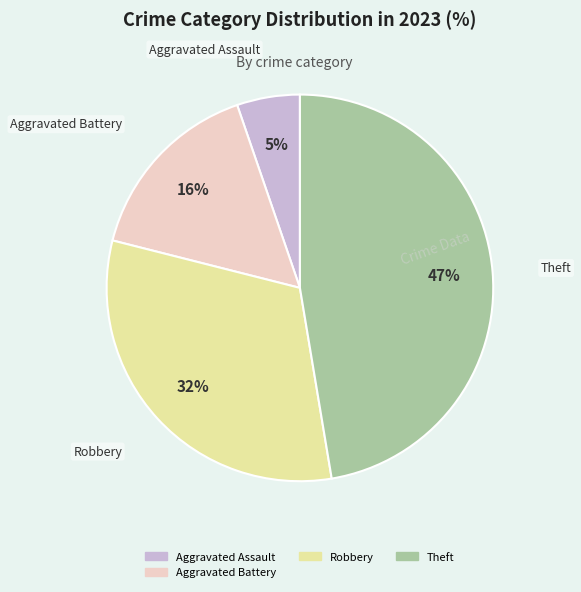

Is there a majority slice in this chart?

No